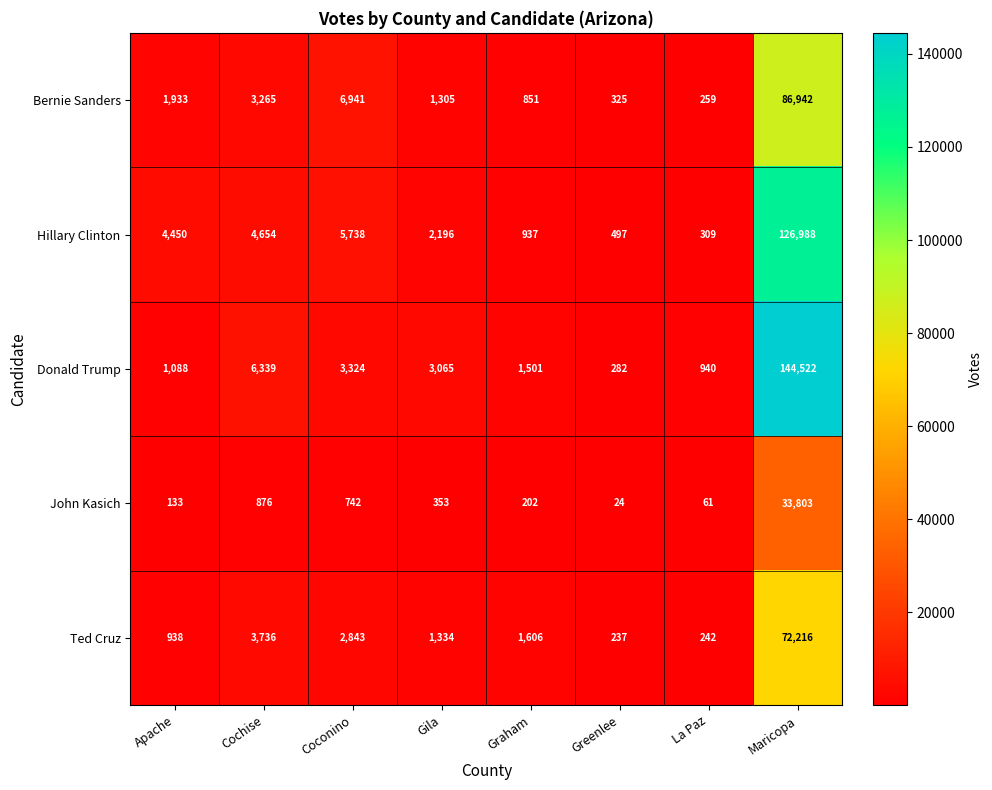

True or false: John Kasich has a value of 742 at Coconino.

True